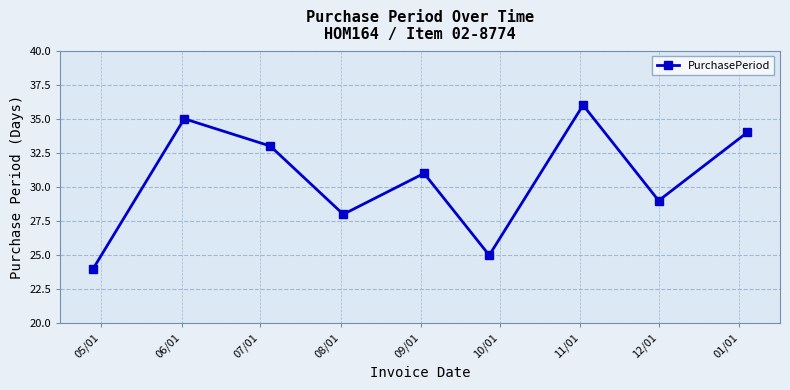

What is the difference between the maximum and minimum values?

12